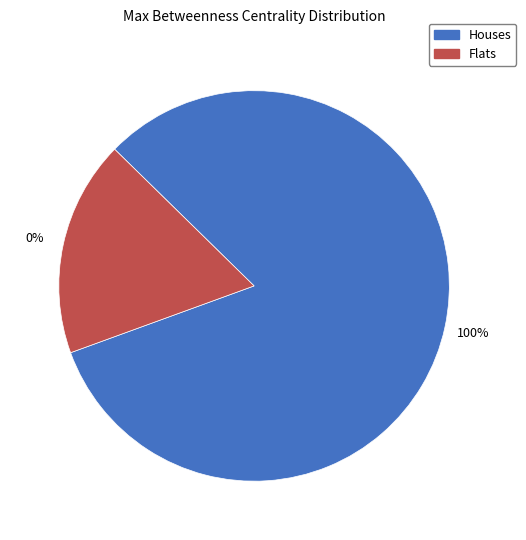

Combined, do 2 and 6 account for over 50%?

No